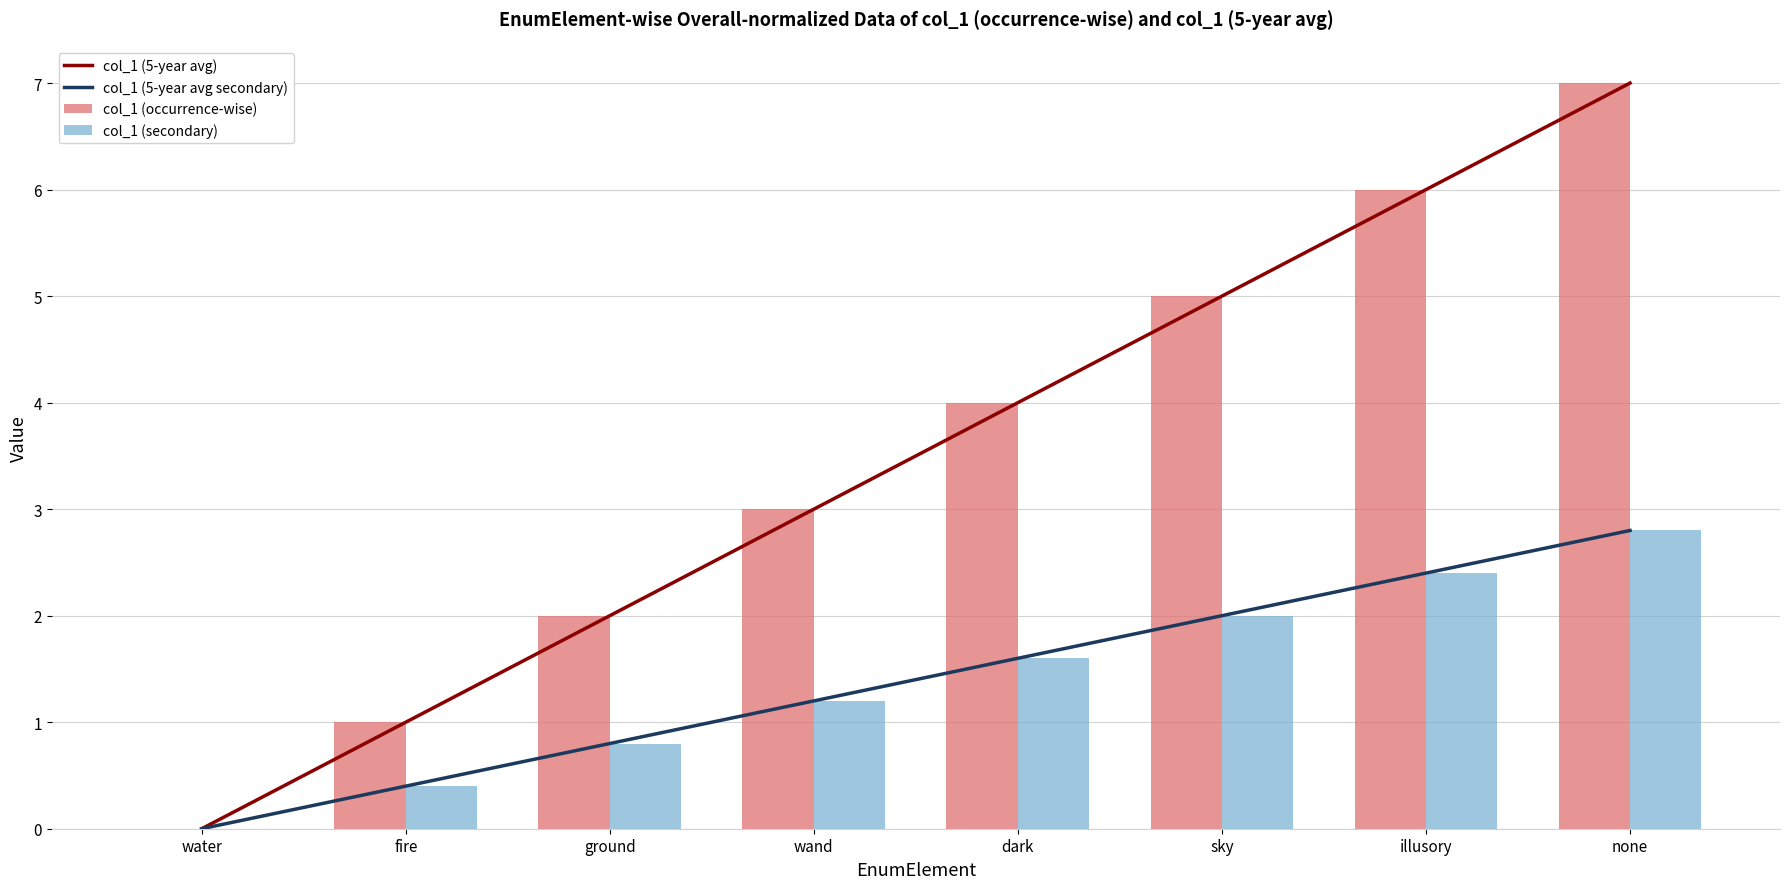

Which series has the largest total across all categories?

col_1 (5-year avg)